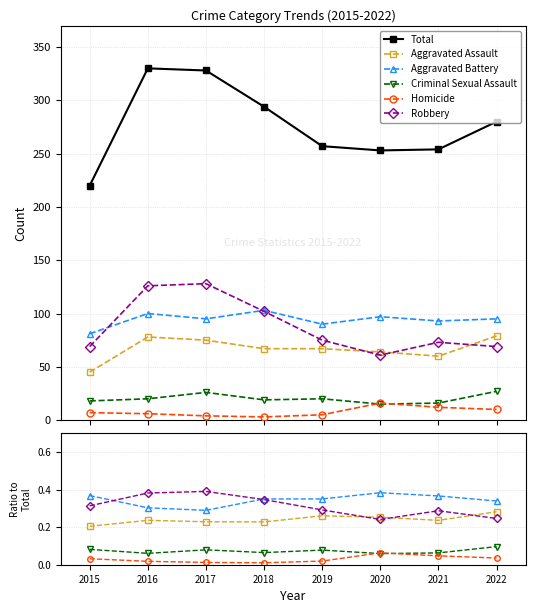

True or false: Homicide and Aggravated Battery intersect in this chart.

False